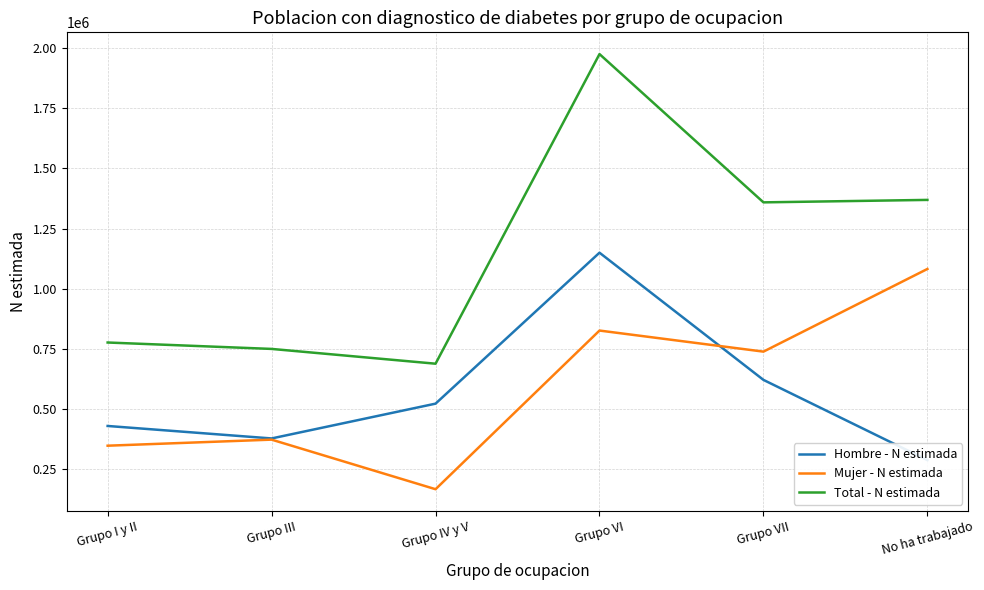

The value of Hombre - N estimada at No ha trabajado is 405426. True or false?

False